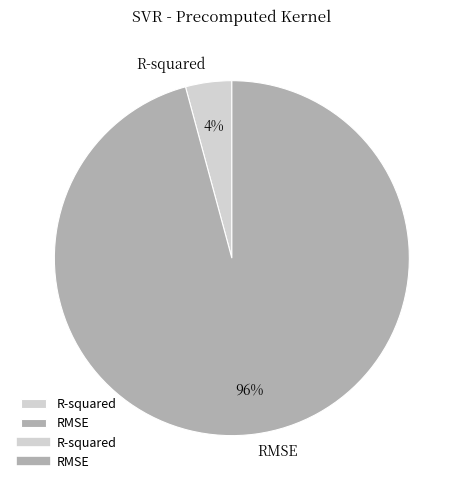

Do RMSE and R-squared together represent more than half of the pie?

Yes